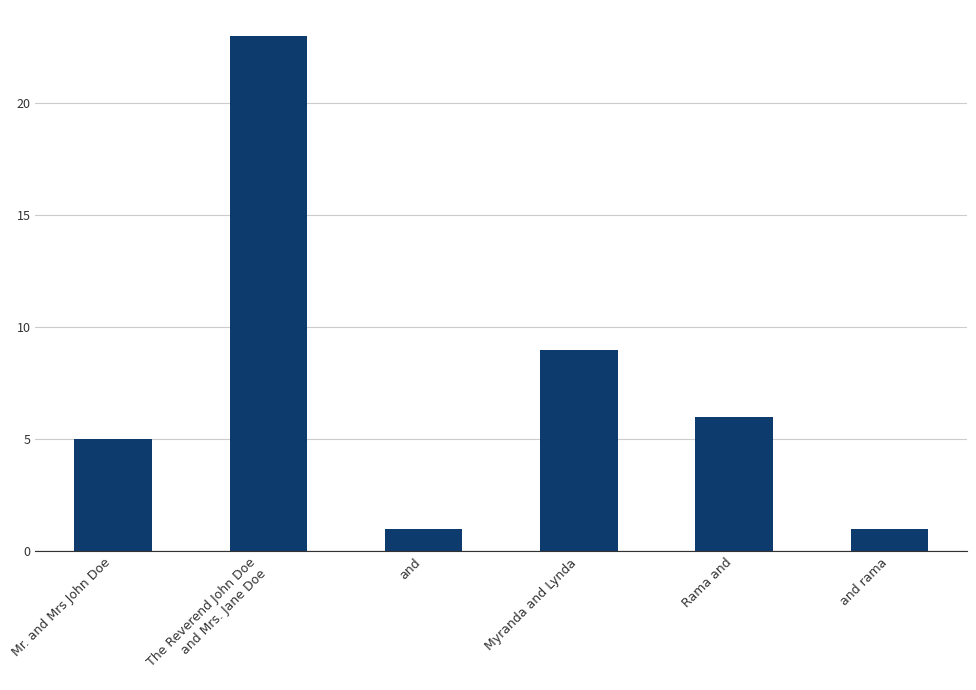

What is the ratio of the value at and rama to the value at Mr. and Mrs John Doe?

0.2